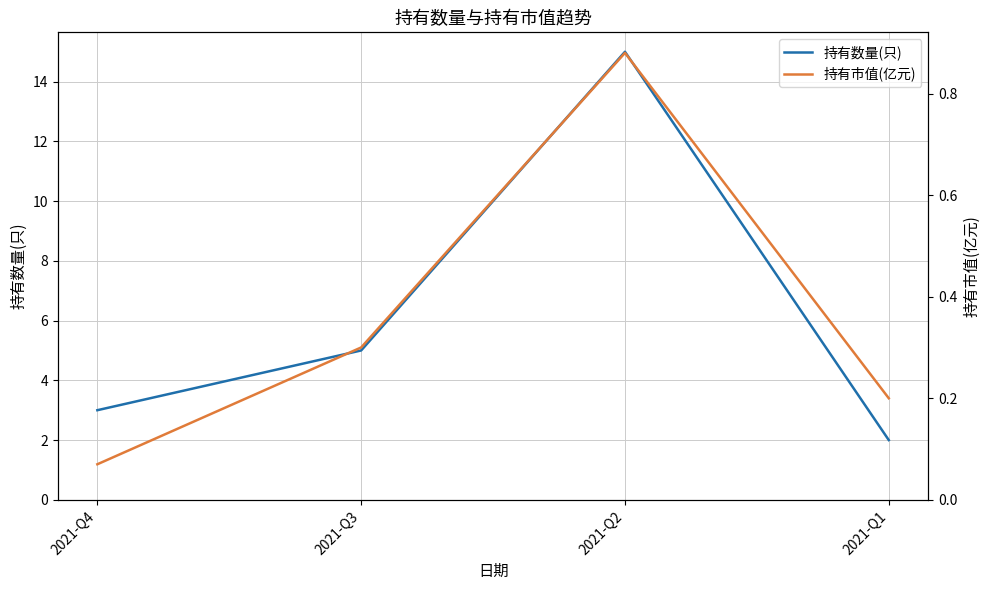

Count the number of data series in this chart.

2